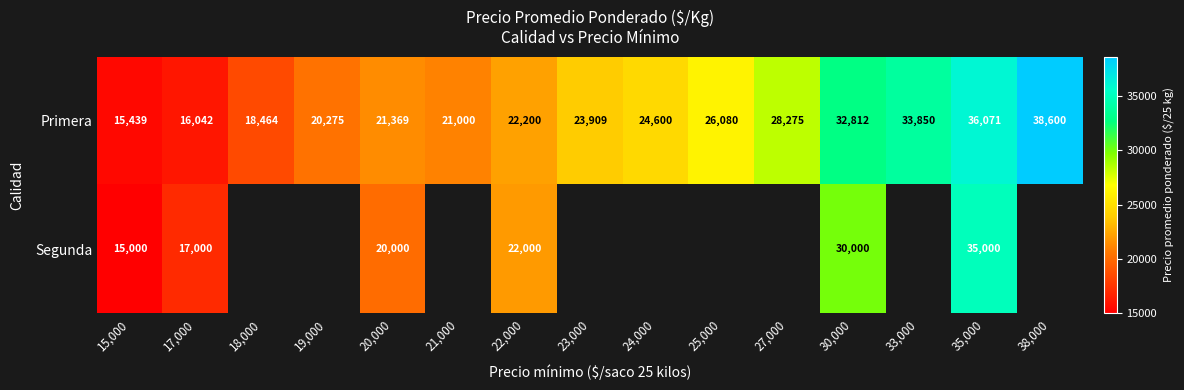

Count the number of data series in this chart.

2